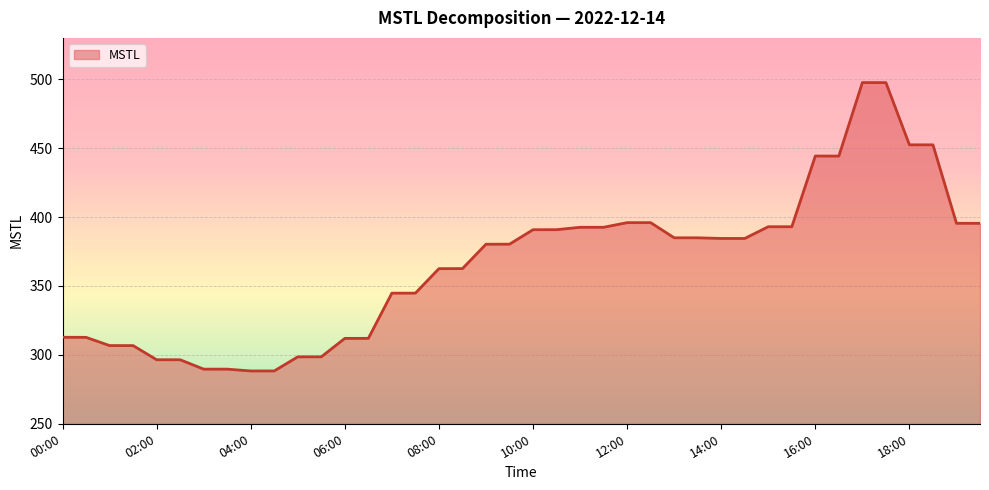

What is the minimum value shown in the chart?

288.3